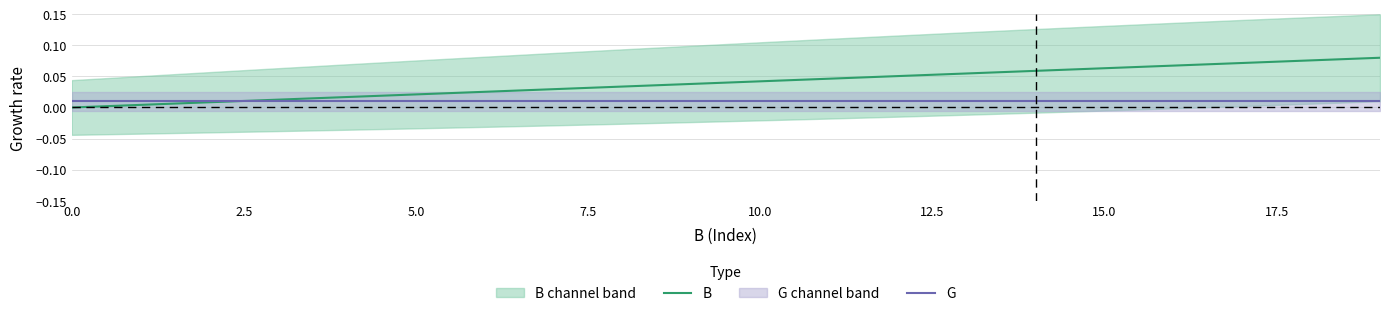

Which series changed the most between 10.0 and 18?

B